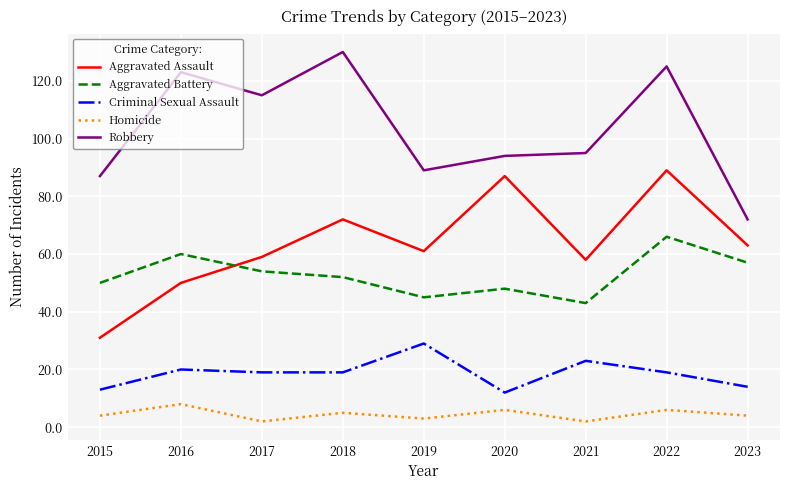

True or false: Criminal Sexual Assault and Robbery intersect in this chart.

False